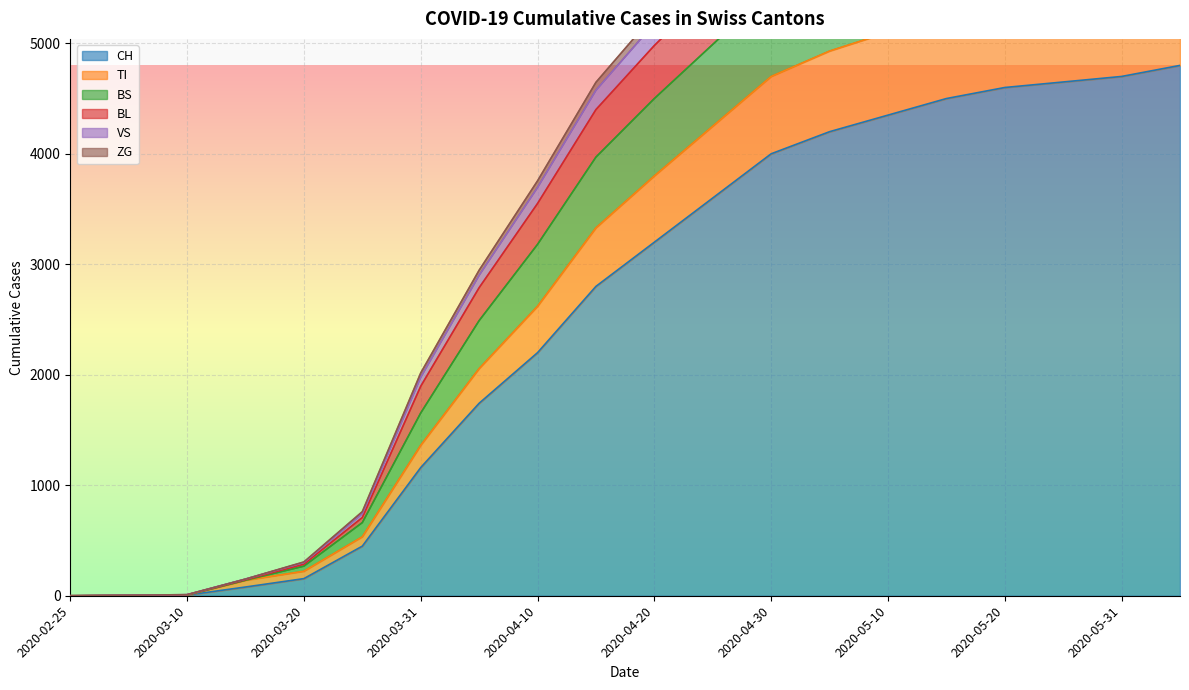

At which category does the chart reach its peak across all series?

2020-06-10